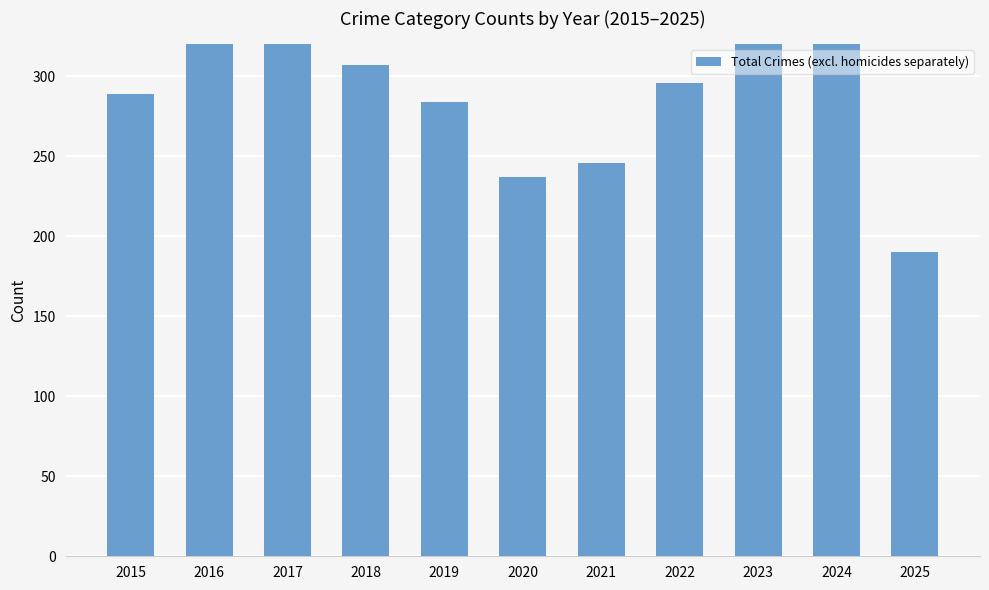

Approximately how many times larger is the value at 2023 compared to 2024?

1.3